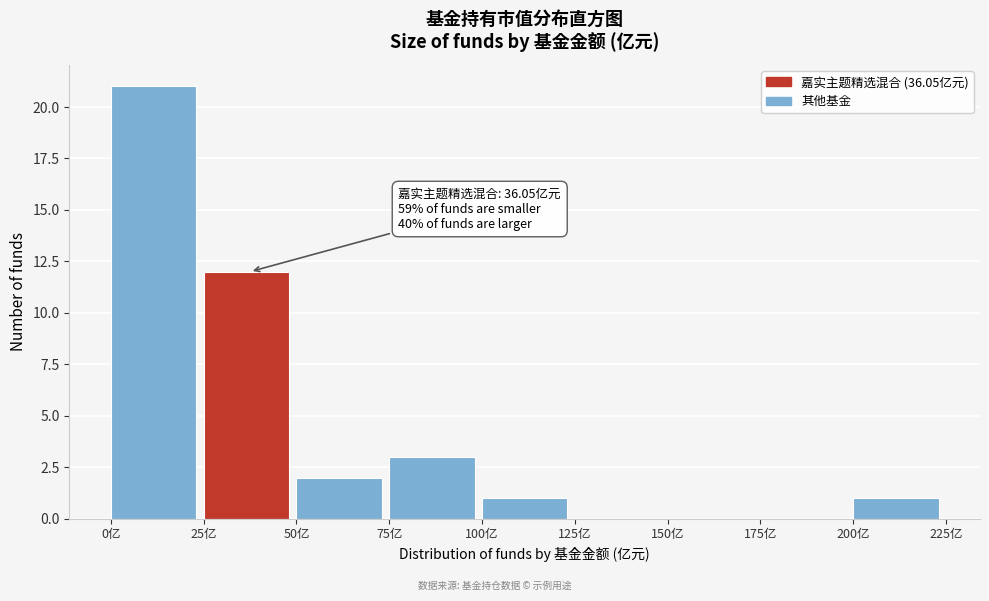

Over which range of the x-axis is the bar tallest?

0 to 25